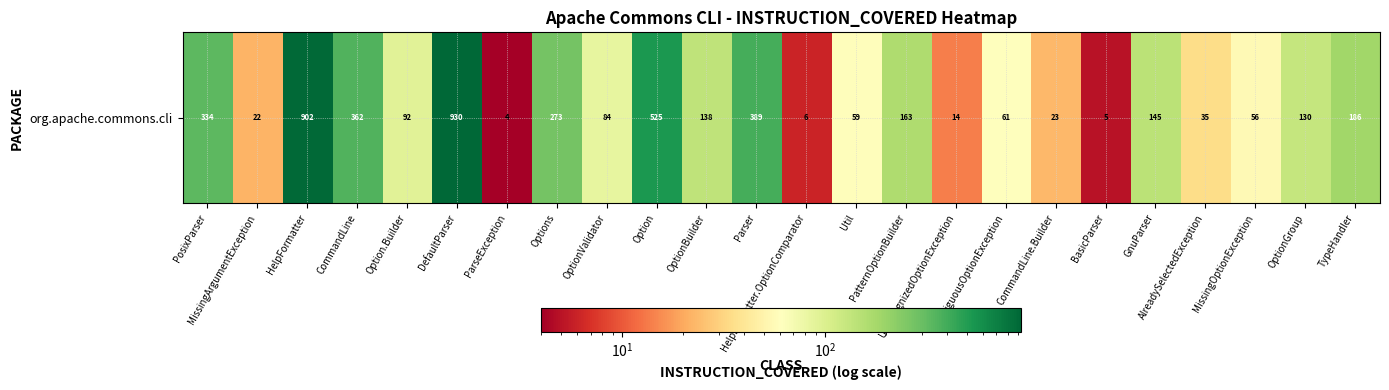

How many data points are less than 130?

12